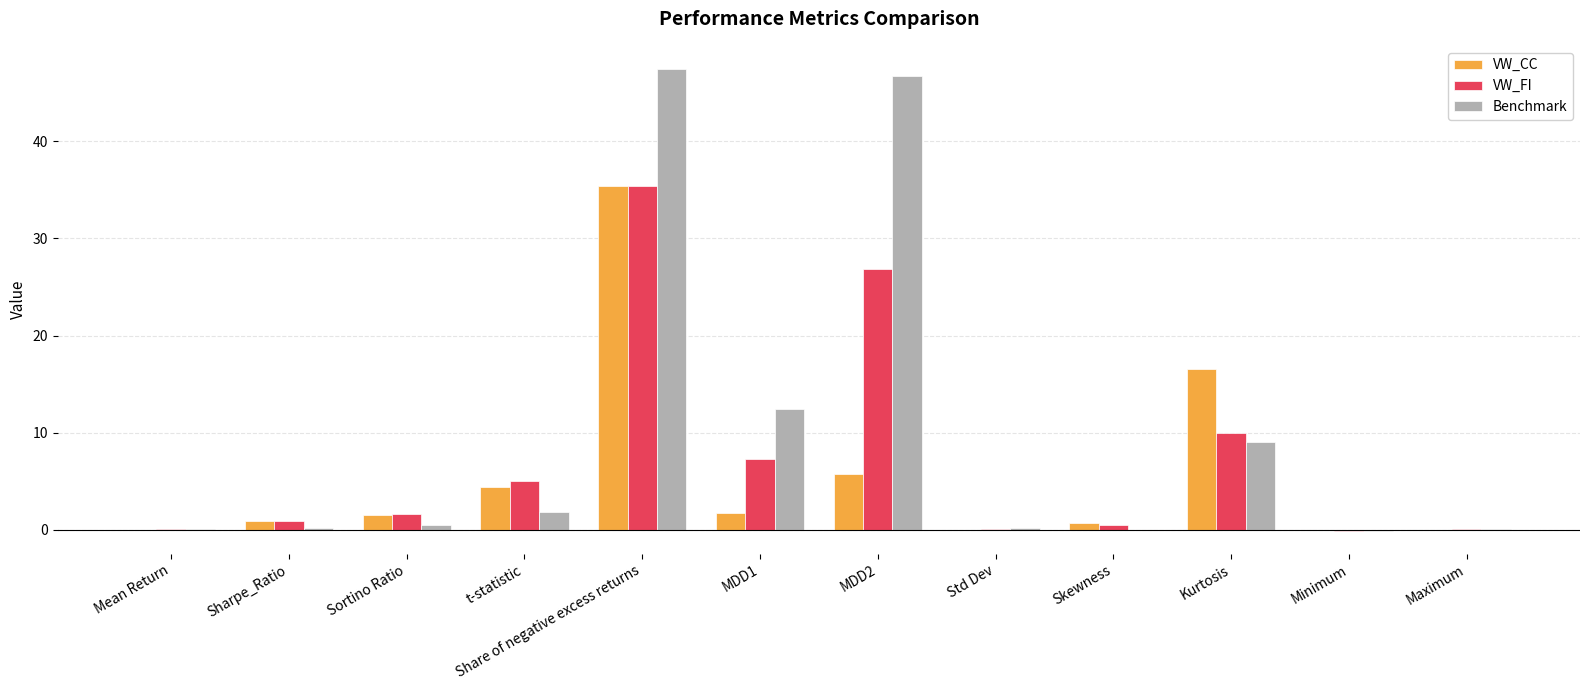

At which label is Benchmark closest to 23?

MDD1